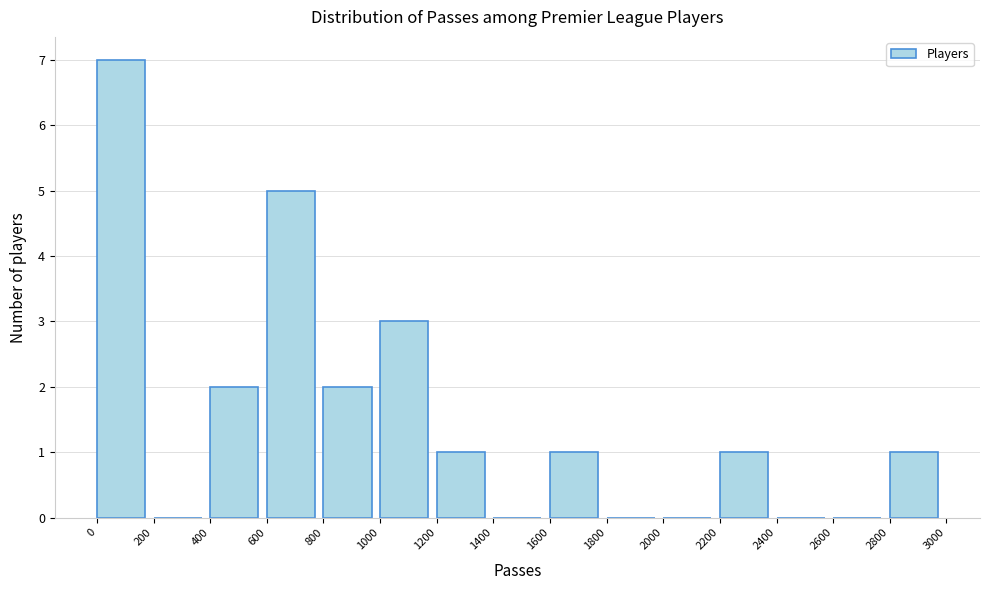

Reading left to right, transcribe this chart: for each bar, give the range it covers on the x-axis and its height. The values are not printed on the chart, so give them approximately, as read against the axis.

0 to 200: 7
200 to 400: 0
400 to 600: 2
600 to 800: 5
800 to 1000: 2
1000 to 1200: 3
1200 to 1400: 1
1400 to 1600: 0
1600 to 1800: 1
1800 to 2000: 0
2000 to 2200: 0
2200 to 2400: 1
2400 to 2600: 0
2600 to 2800: 0
2800 to 3000: 1